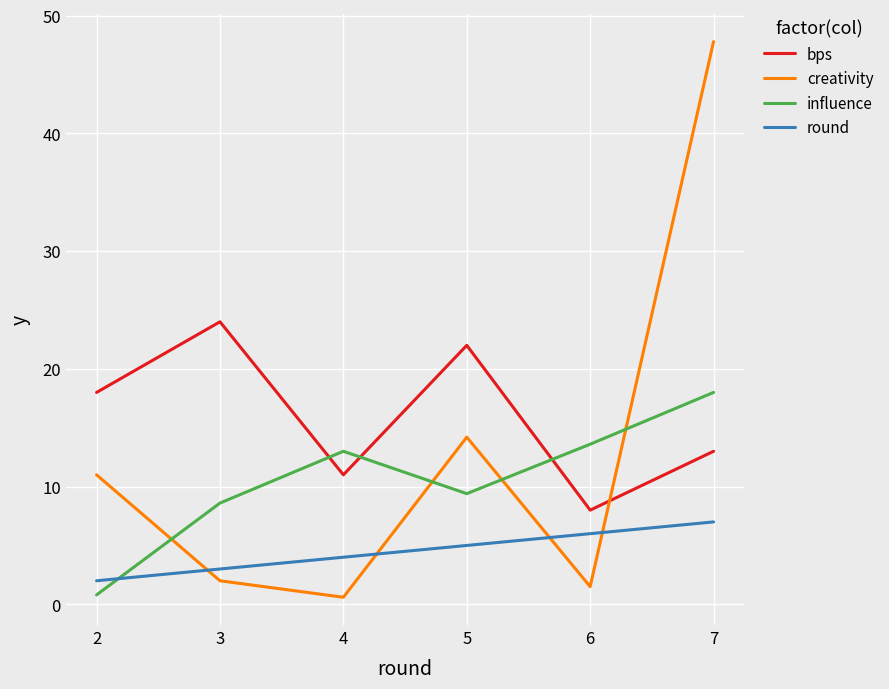

Between 4 and 7, which series saw the biggest shift?

creativity